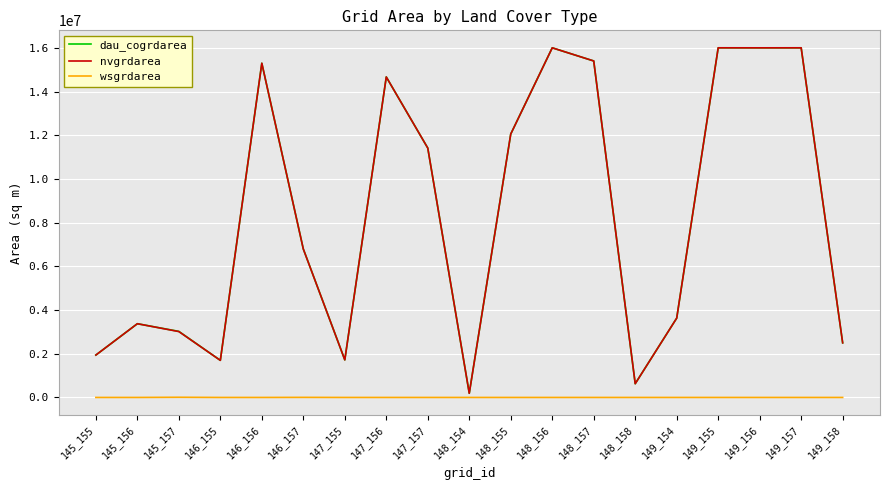

Is the value of nvgrdarea at 149_154 greater than the value of wsgrdarea at 149_154?

Yes